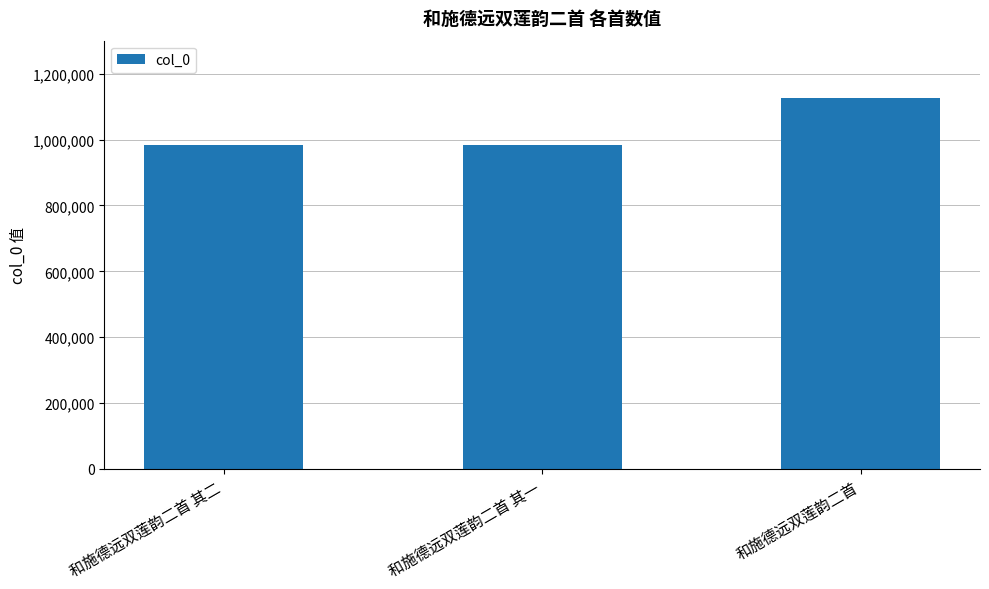

True or false: the data shows 1675271 at 和施德远双莲韵二首.

False